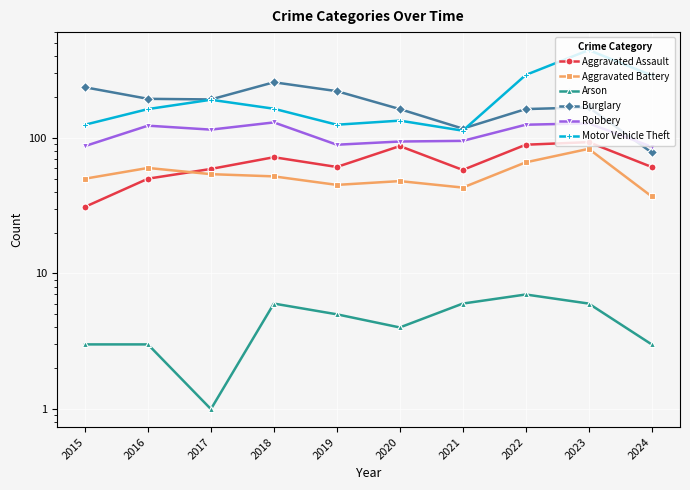

List the labels in order of Burglary value, largest first.

2018, 2015, 2019, 2016, 2017, 2023, 2020, 2022, 2021, 2024